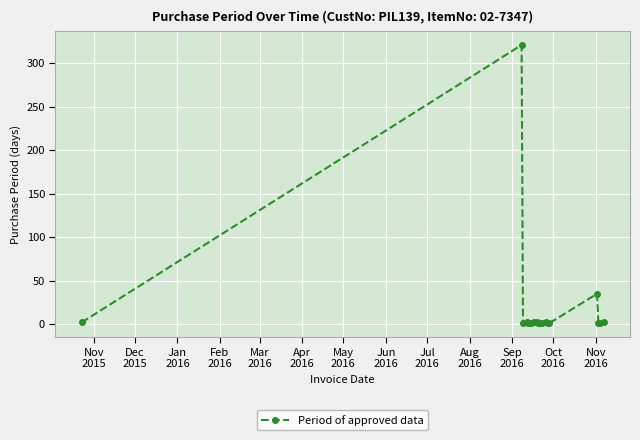

What is the greatest value displayed?

321